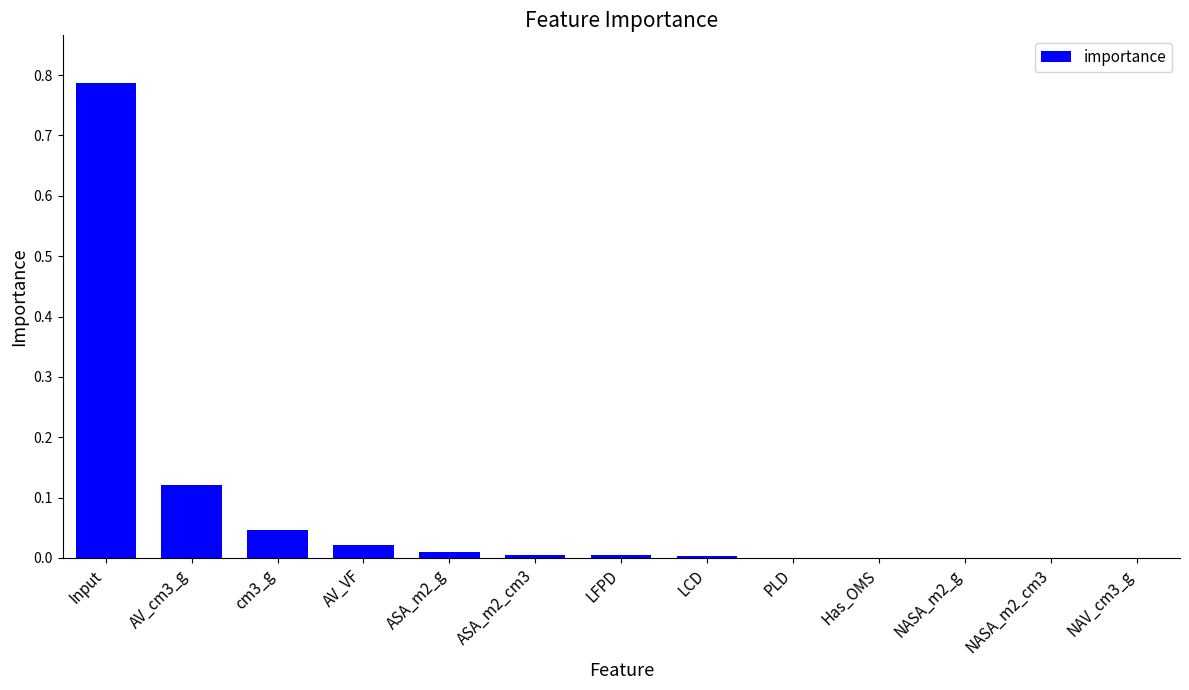

Count the number of categories in the chart.

13